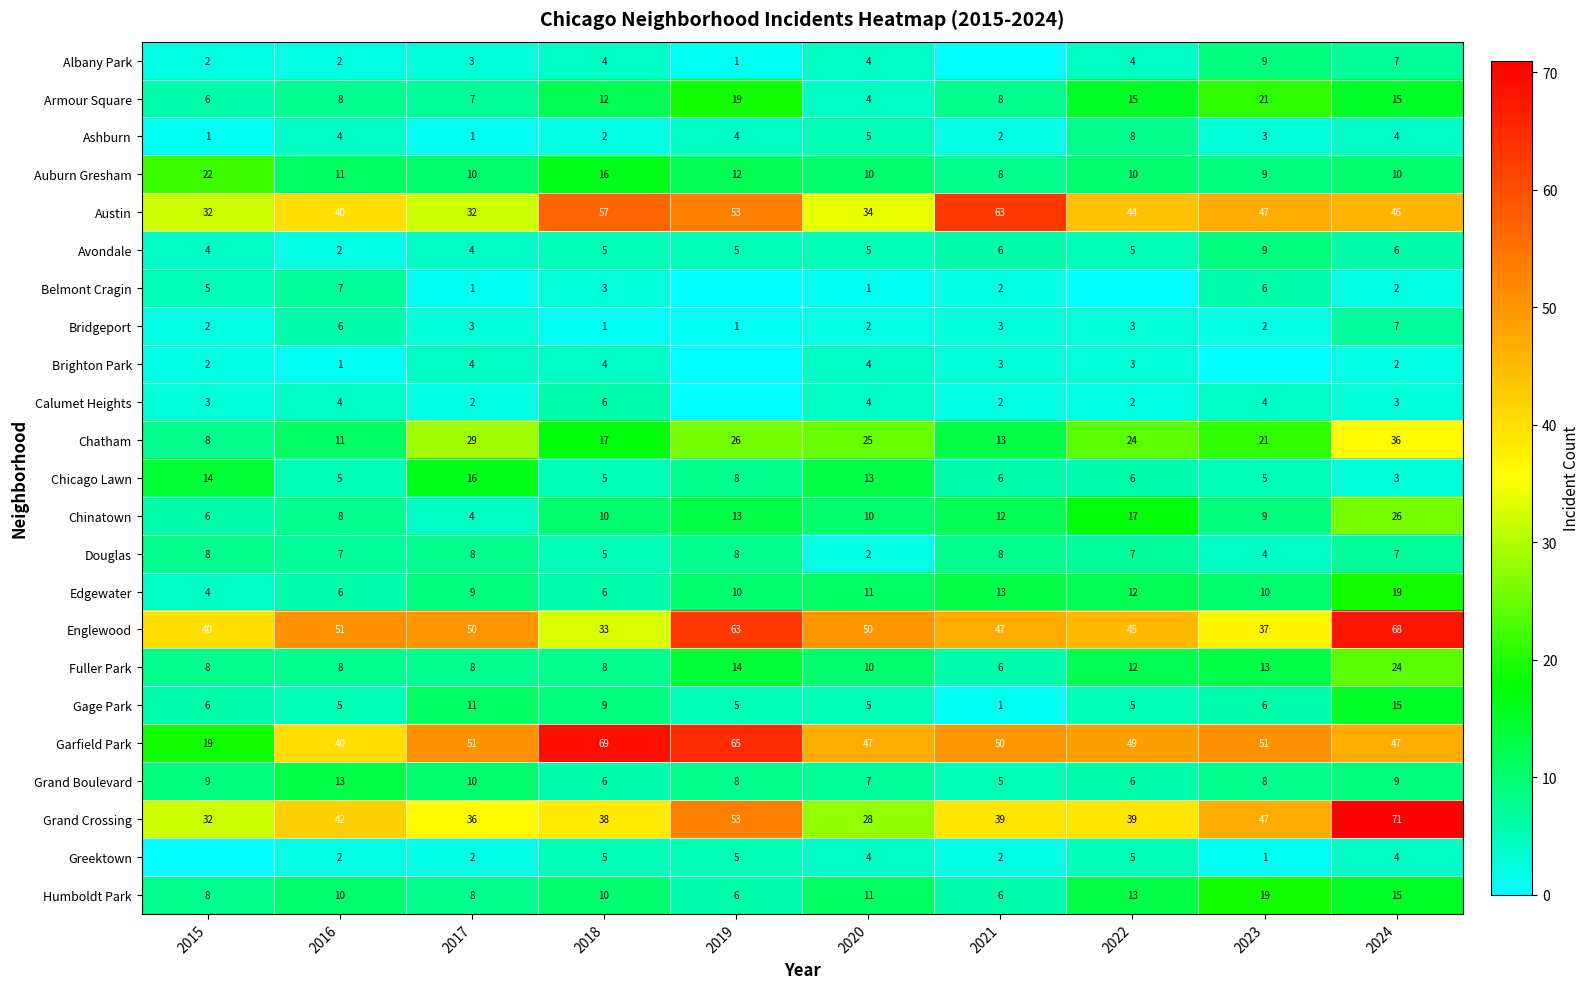

What is the spread (max minus min) of values at 2020?

49